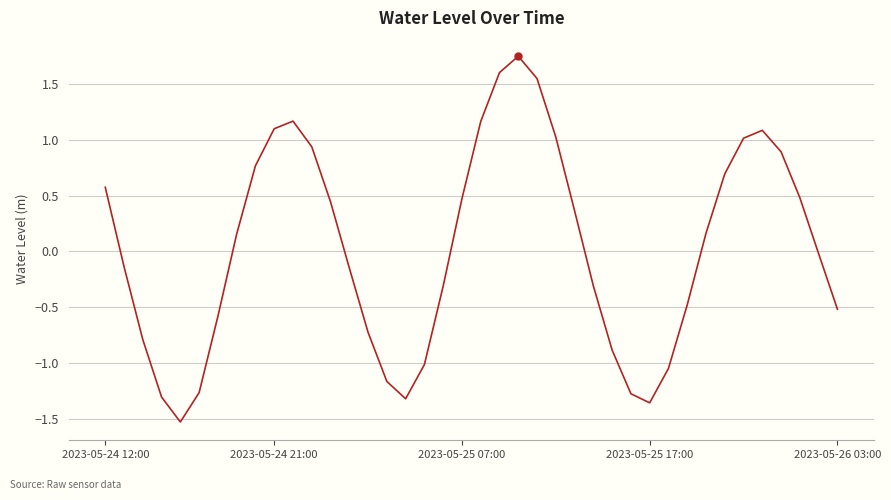

What is the difference between the maximum and minimum values?

3.3